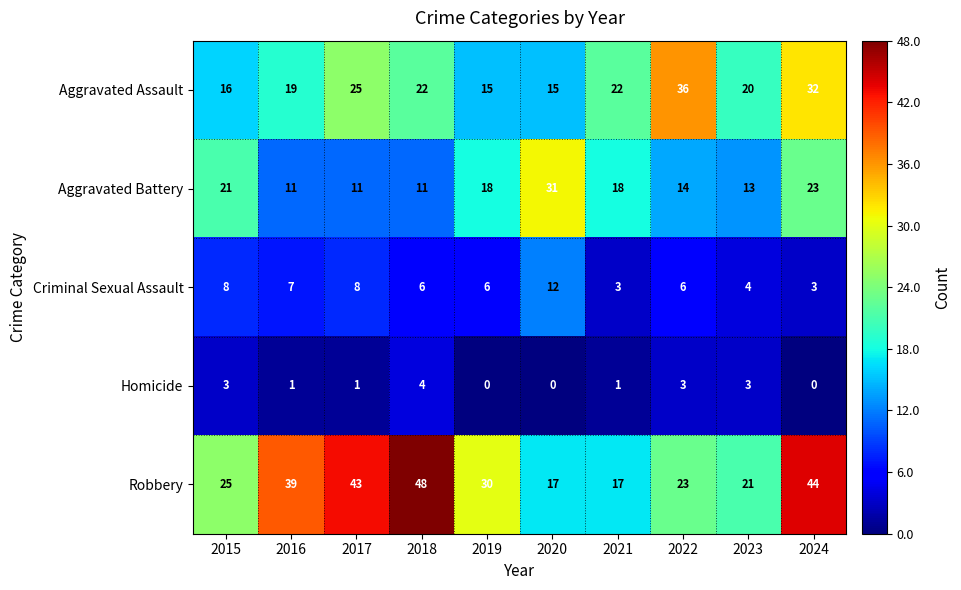

True or false: Aggravated Assault has a value of 32 at 2018.

False